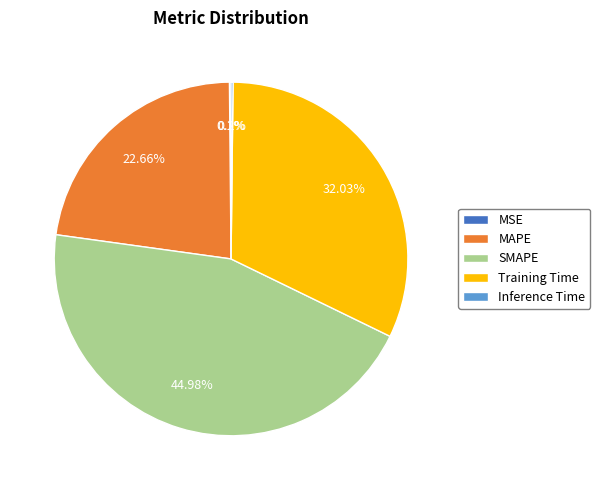

True or false: MAPE accounts for 28% of the total.

False